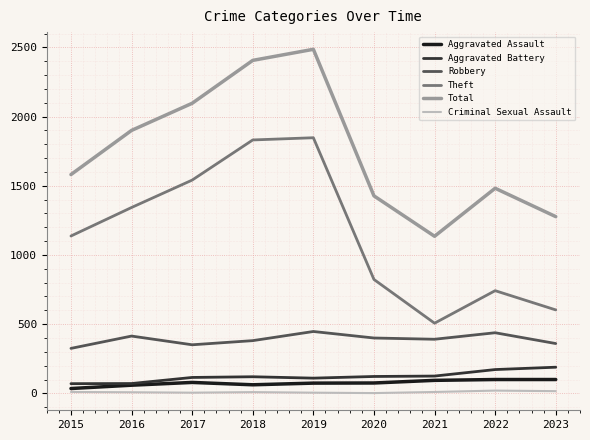

True or false: Aggravated Battery and Total intersect in this chart.

False